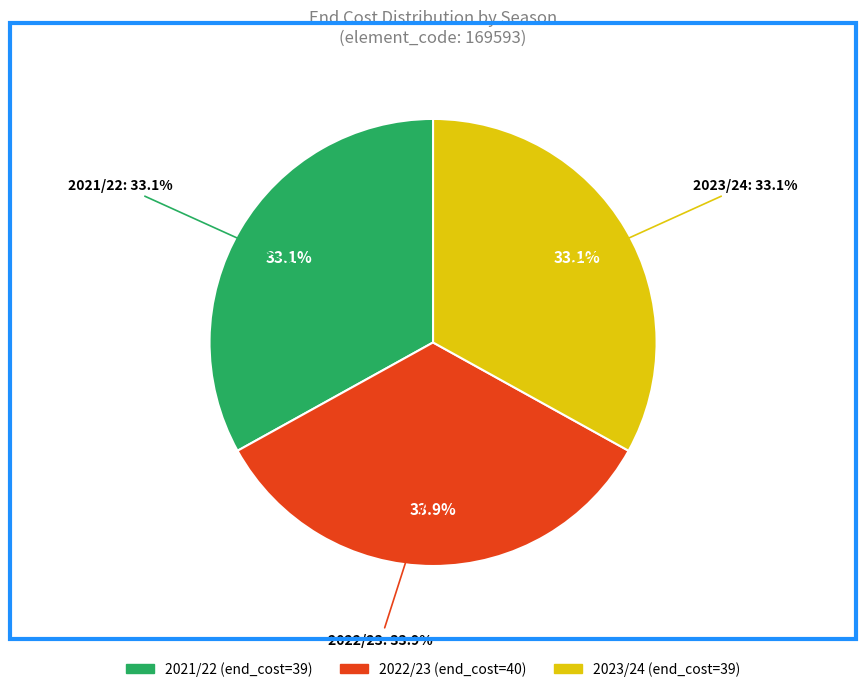

Which slice is the largest?

2022/23 (bps=0)